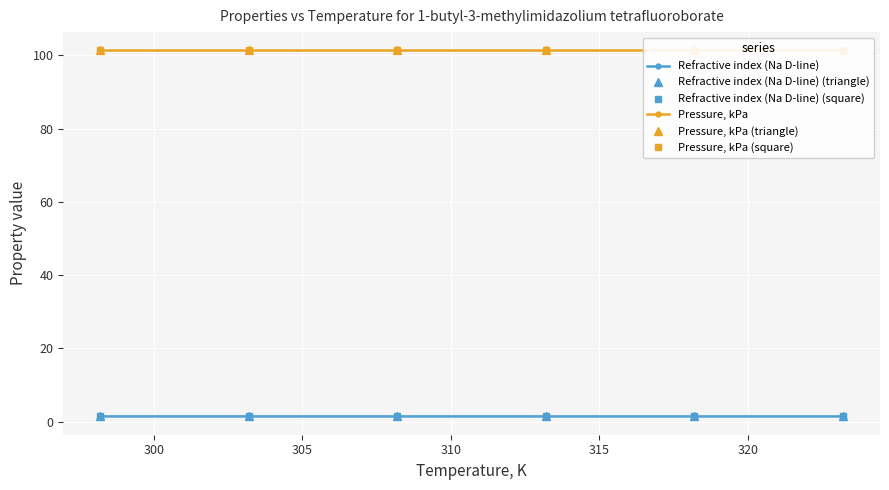

At 315, list the series in order from largest to smallest.

Pressure, kPa, Pressure, kPa (triangle), Pressure, kPa (square), Refractive index (Na D-line), Refractive index (Na D-line) (triangle), Refractive index (Na D-line) (square)